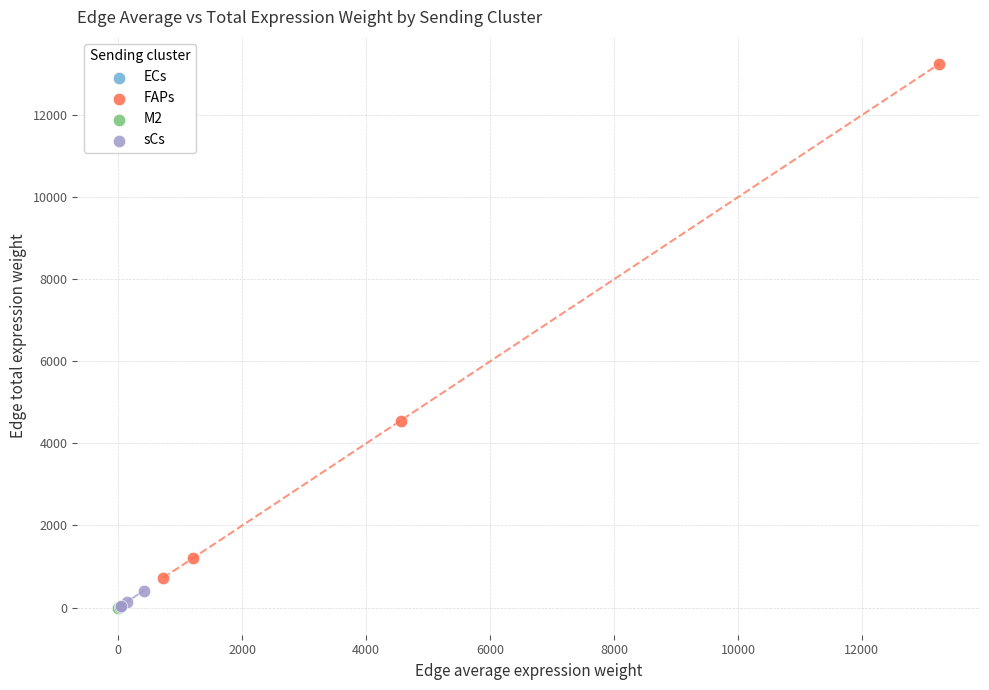

What are all the series names shown in the legend?

ECs, FAPs, M2, sCs